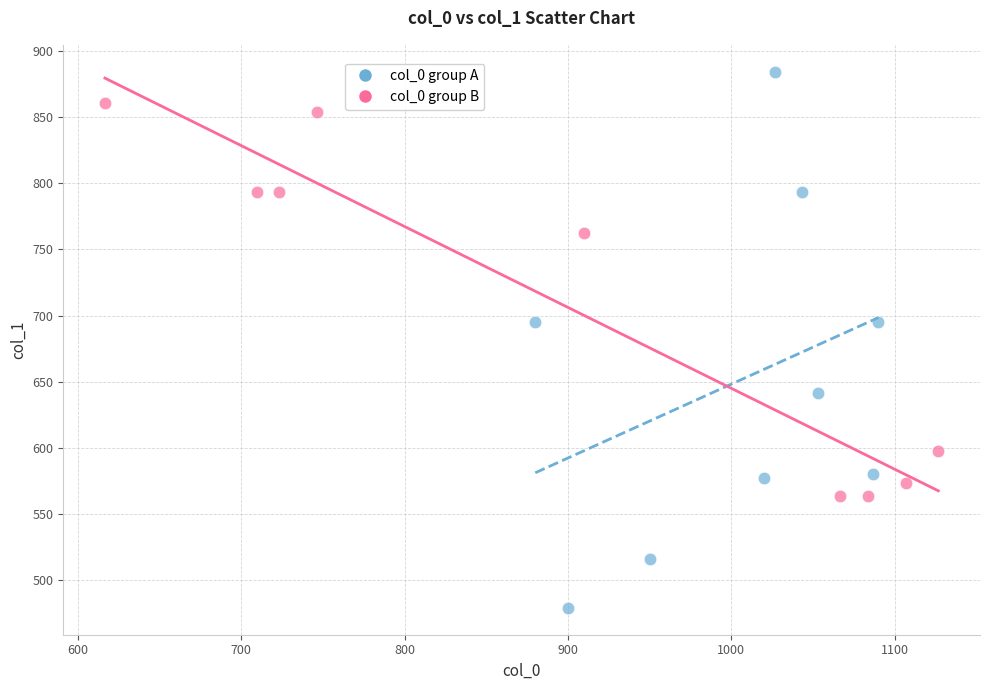

What are all the series names shown in the legend?

col_0 group A, col_0 group B